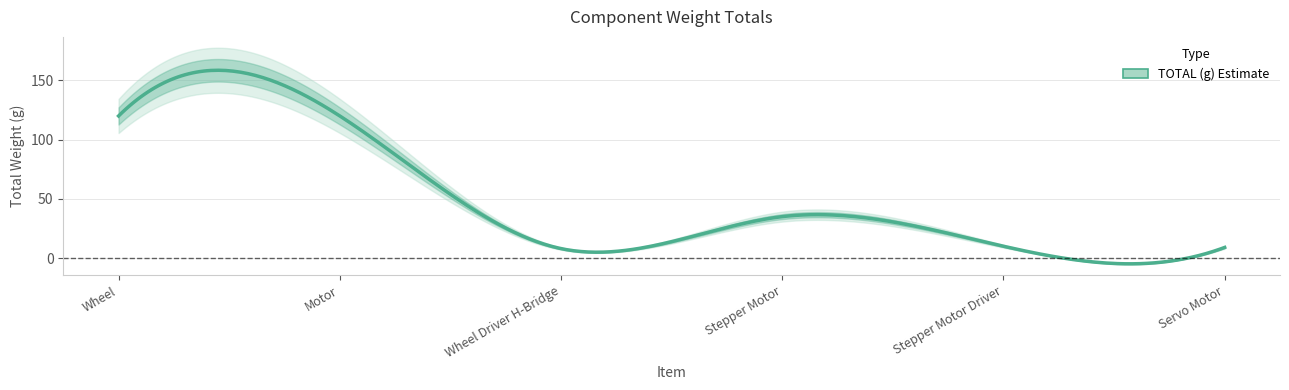

At which category does the chart reach its peak across all series?

Wheel